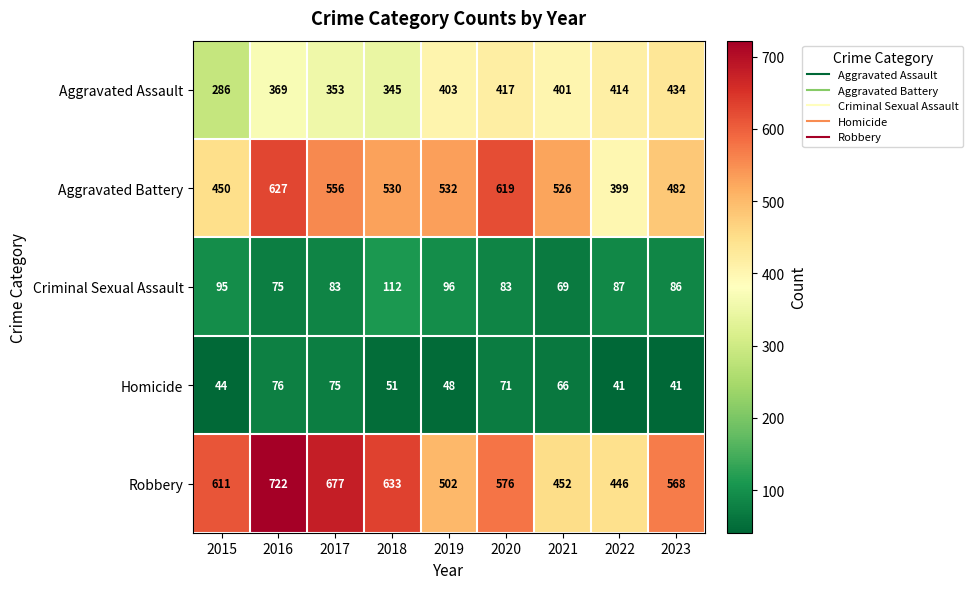

What is the difference between the highest and lowest values at 2021?

460